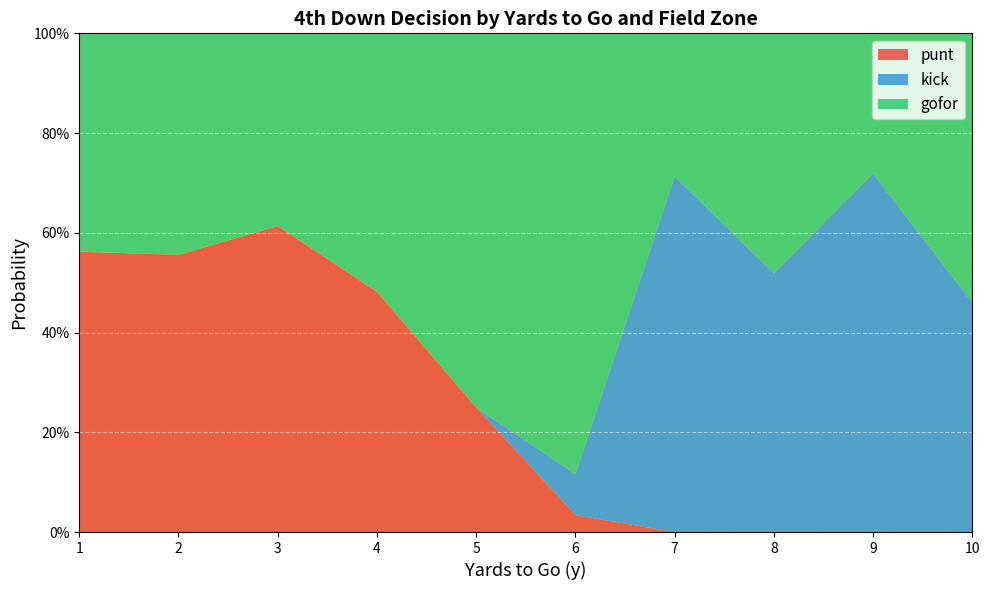

What are all the series names shown in the legend?

punt, kick, gofor